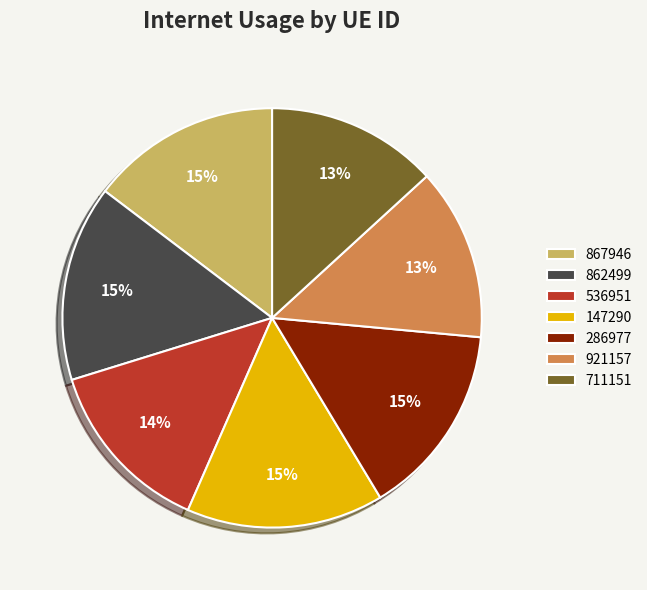

How many segments does this pie chart have?

7